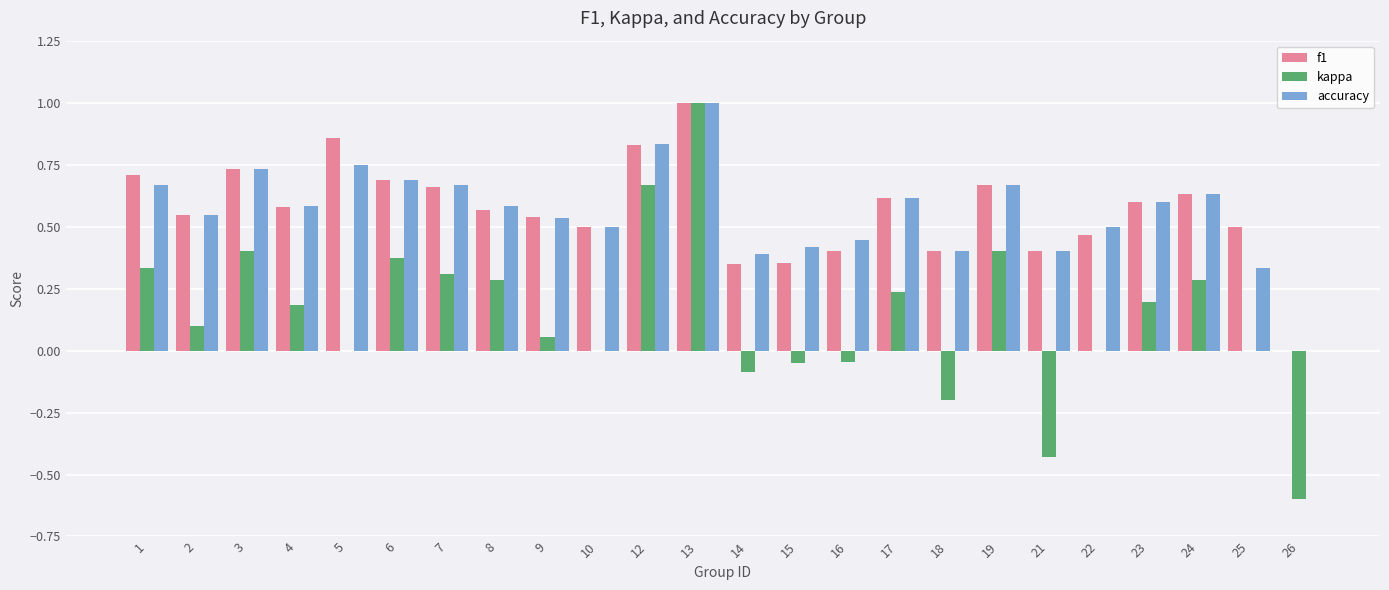

What is the sum of all f1 values?

13.6